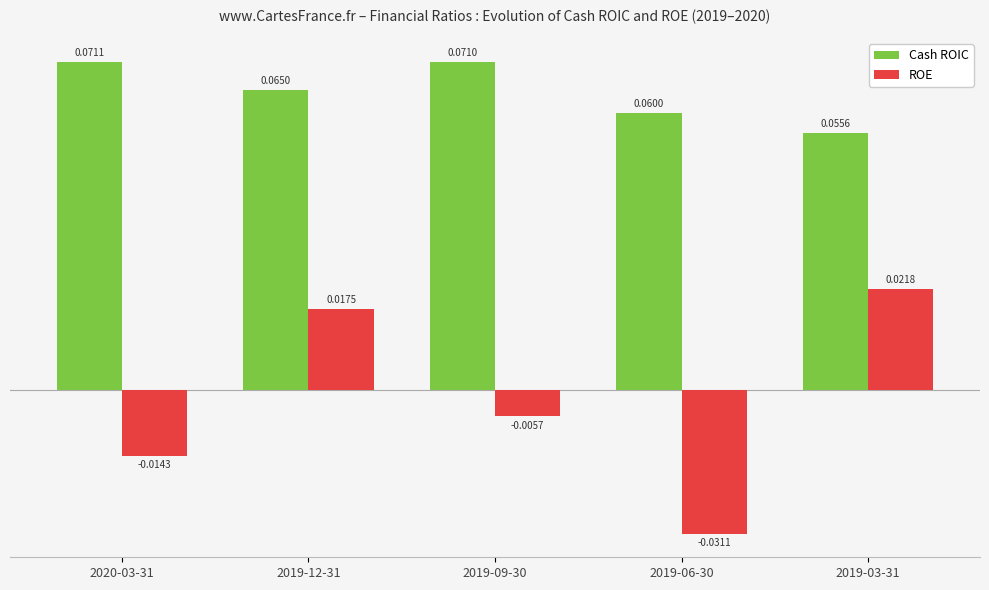

Which series has the largest range (max minus min)?

ROE